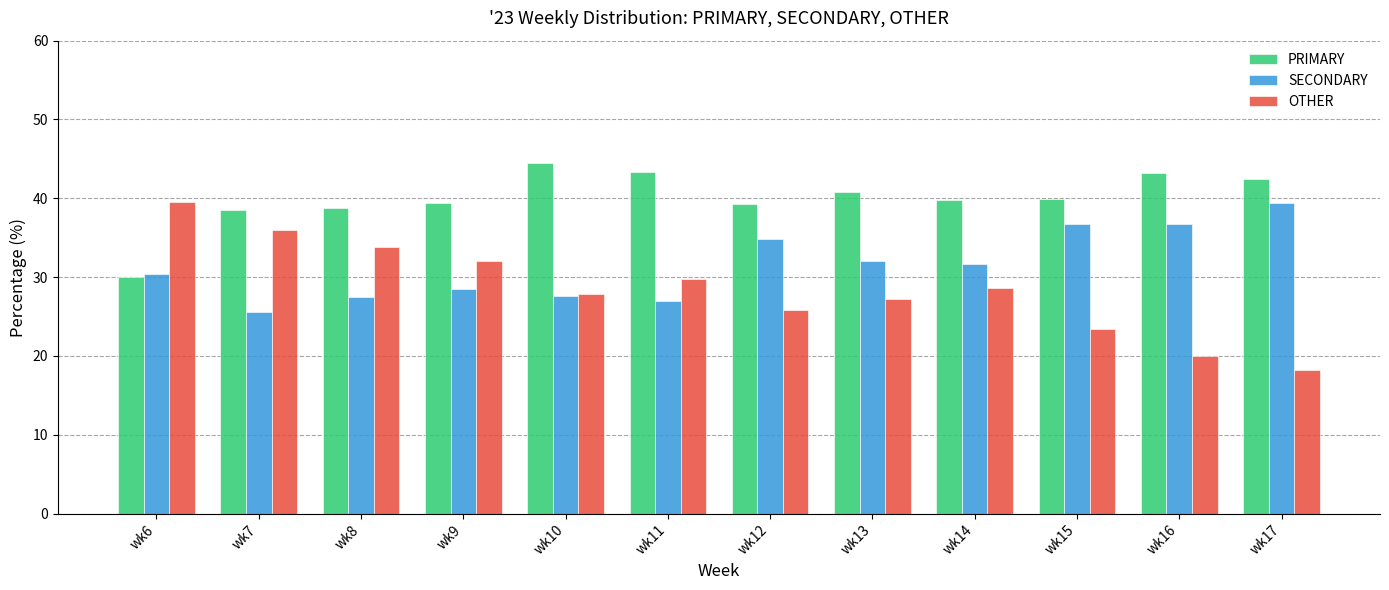

What is the total value across all series at wk11?

100.0